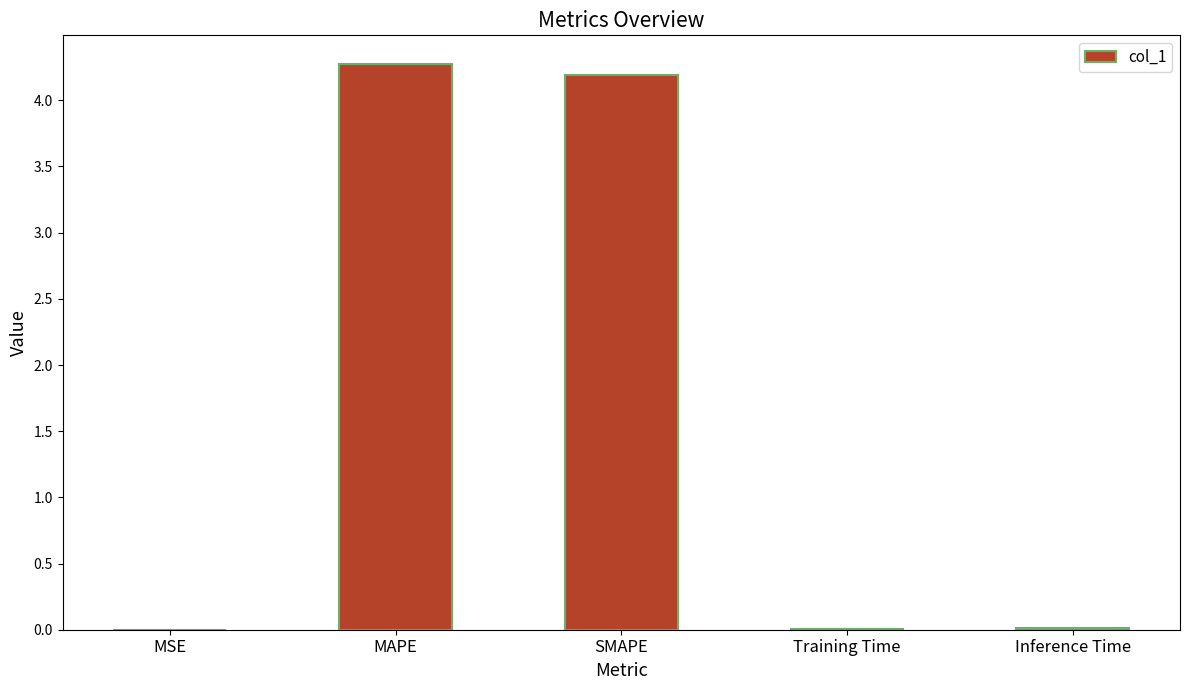

Count the number of categories in the chart.

5